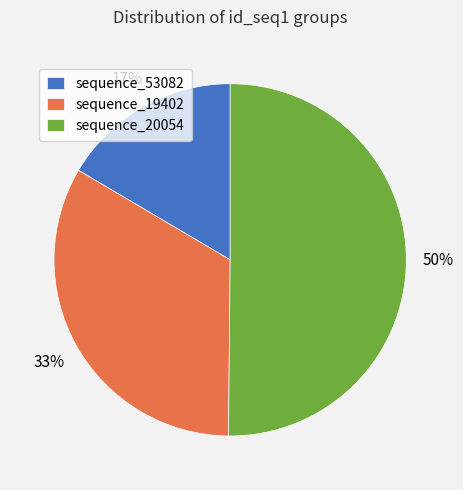

The sequence_19402 slice represents 33% of the pie. True or false?

True